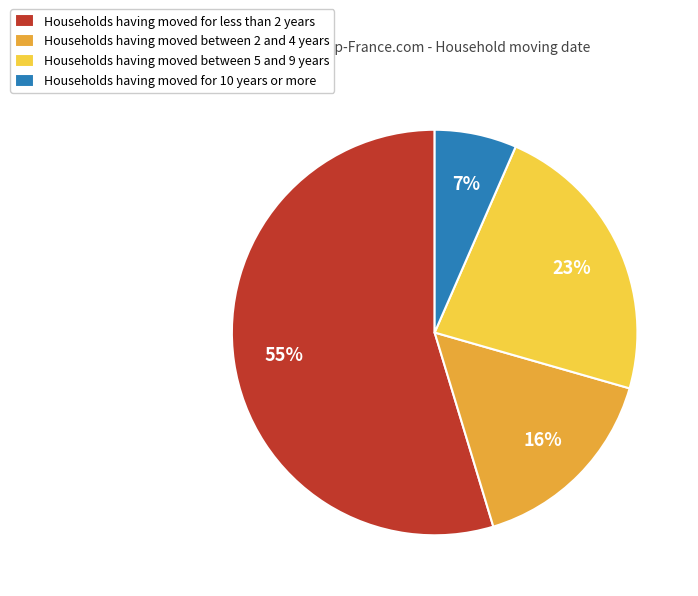

Is it true that Households having moved for less than 2 years is 55% of the pie?

True